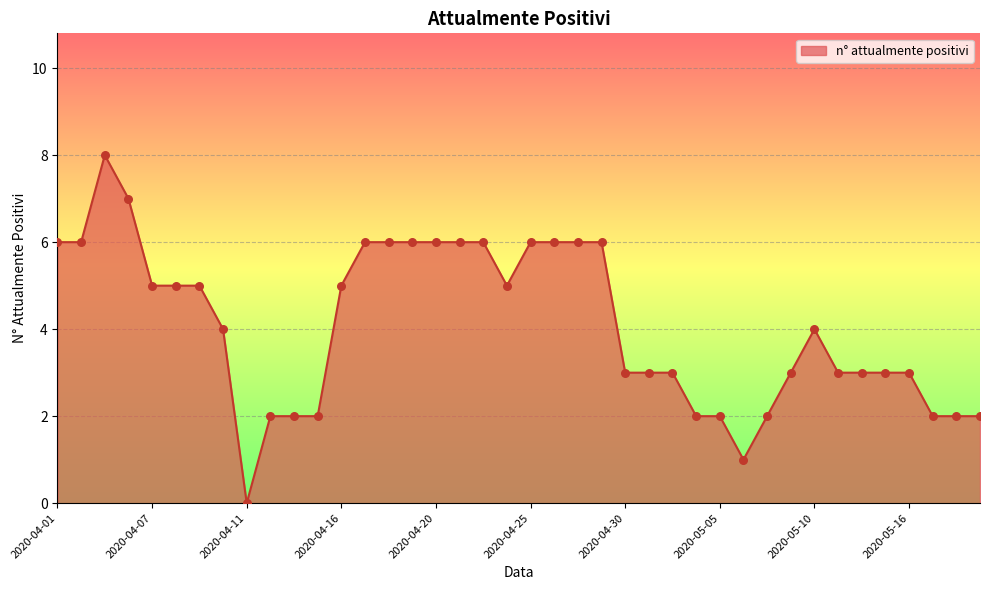

What is the difference between the maximum and minimum values?

8